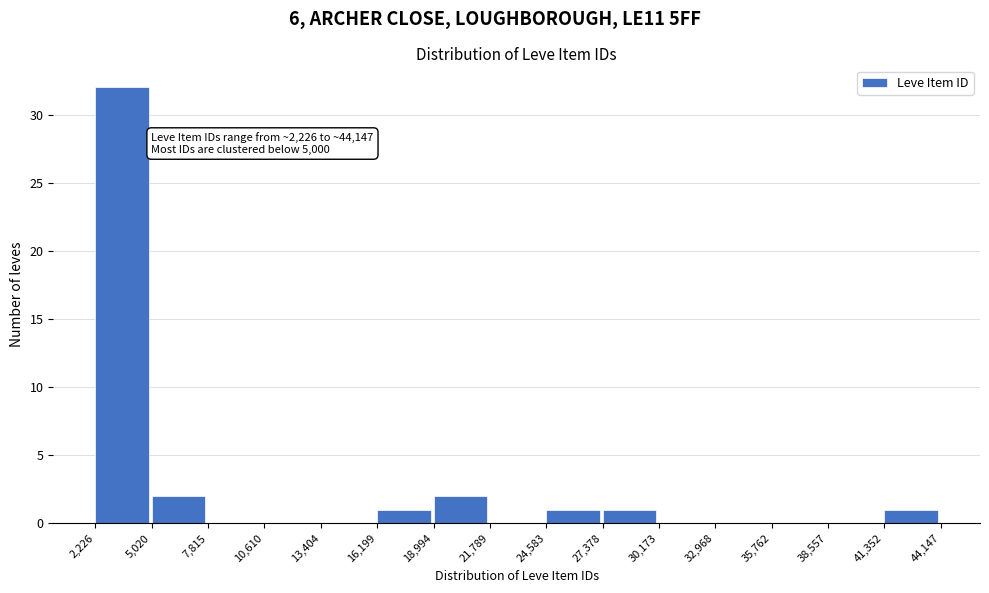

Which range on the x-axis has the tallest bar?

2,226 to 5,020